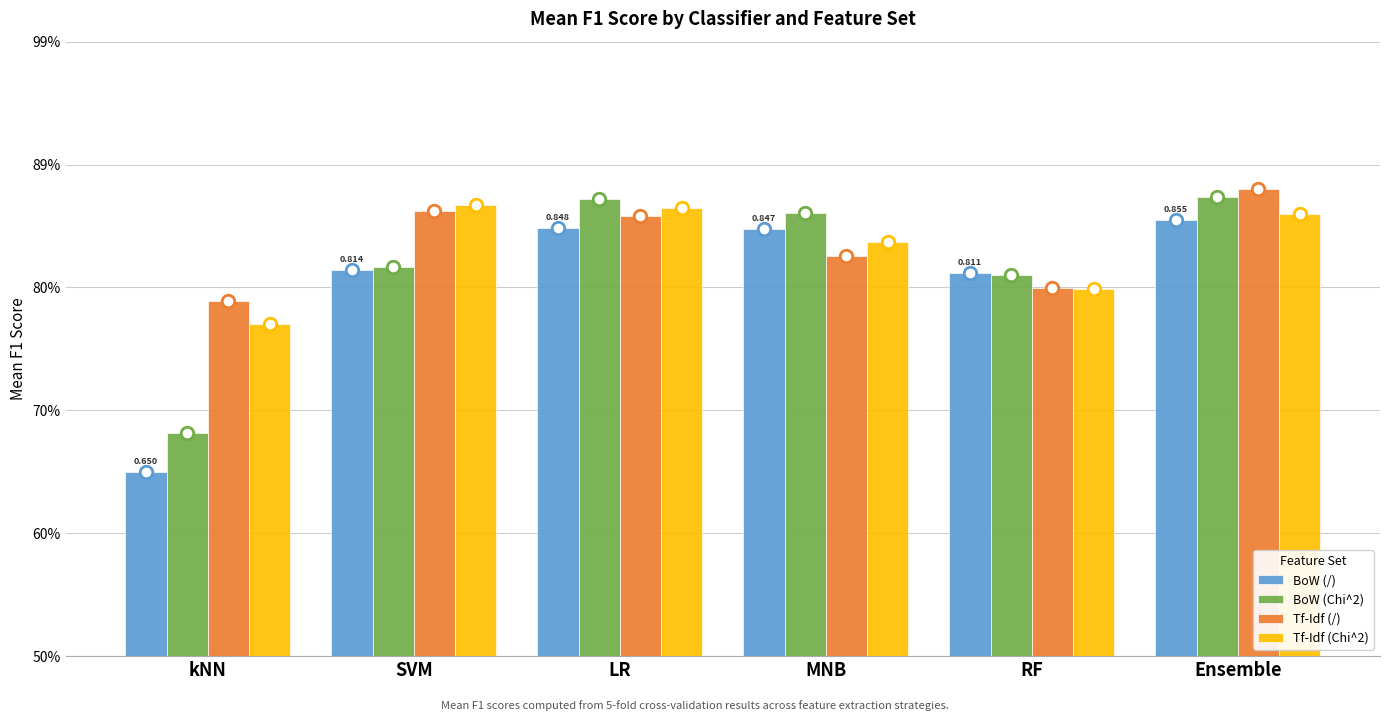

What is the sum of all Tf-Idf (Chi^2) values?

5.0